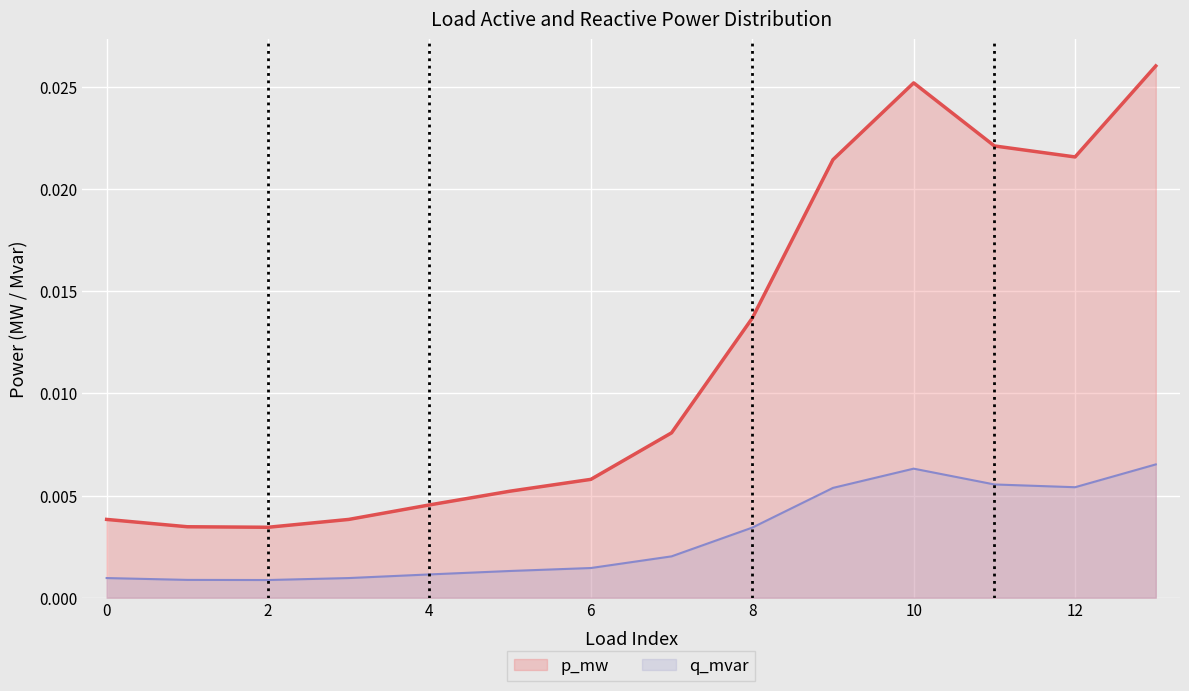

Which series has the largest total across all categories?

p_mw